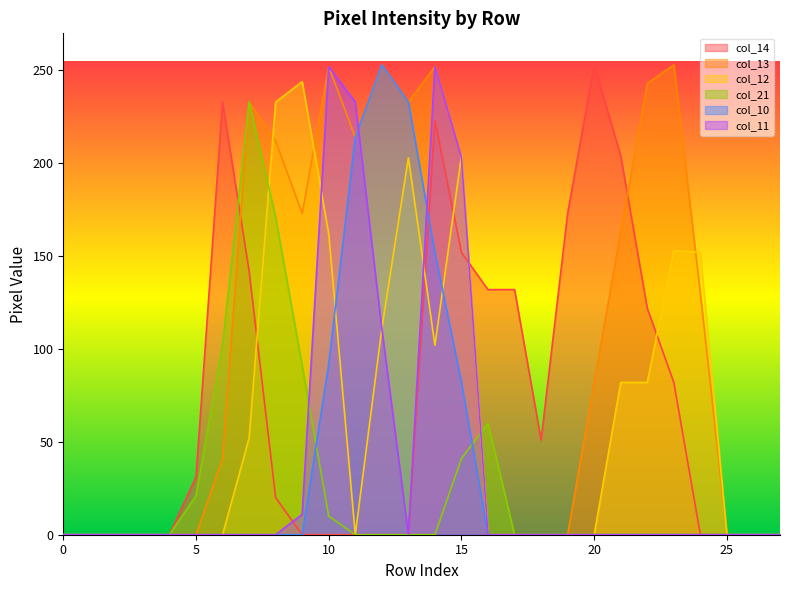

Does the chart have visible grid lines?

No